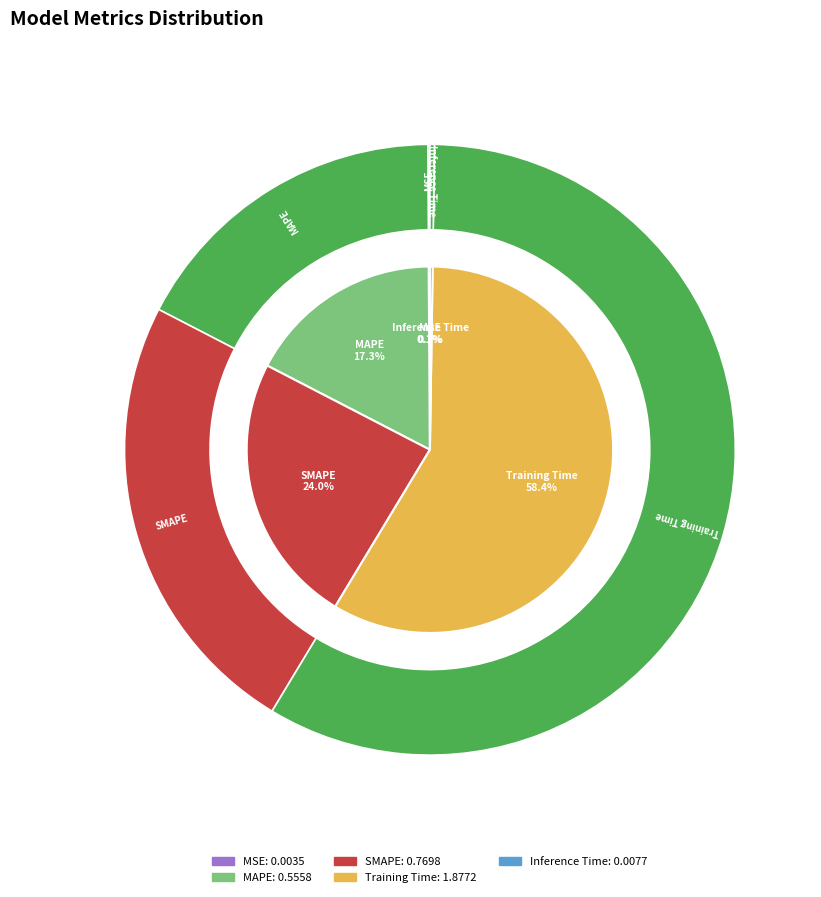

How many segments does this pie chart have?

5